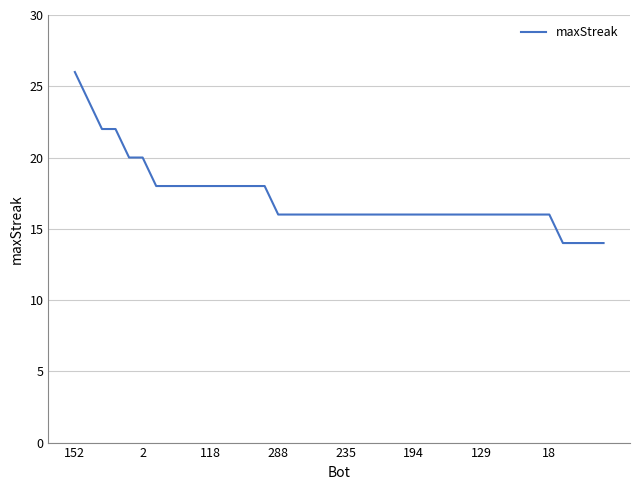

How many categories are shown in the chart?

40